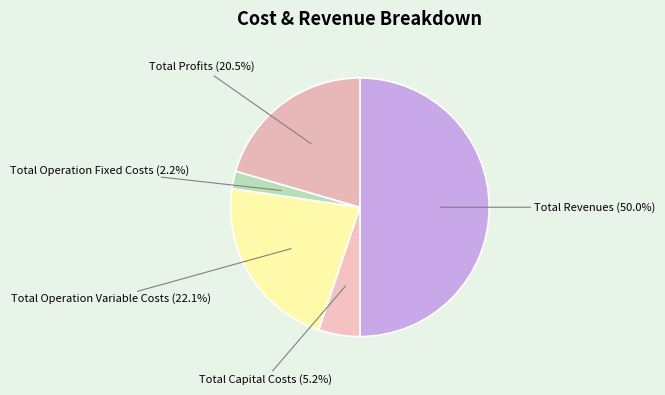

Count the number of slices in the pie.

5